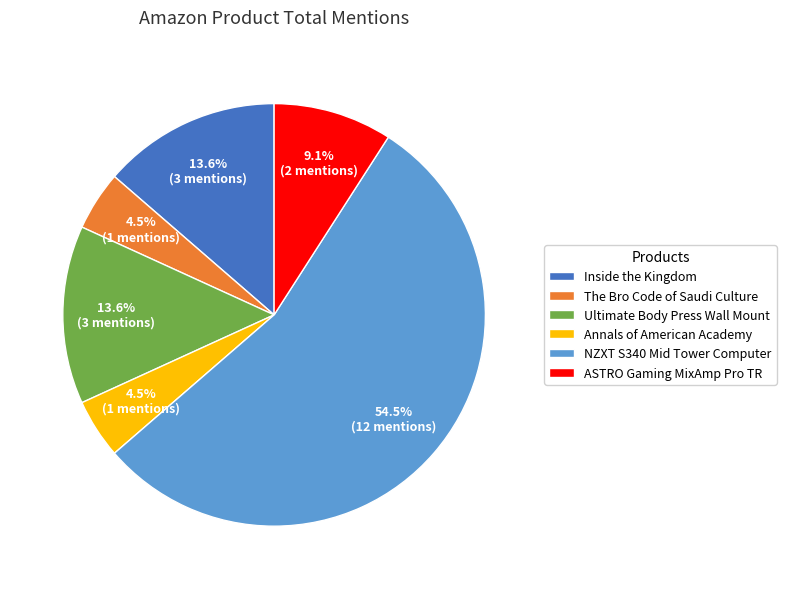

How many segments does this pie chart have?

6